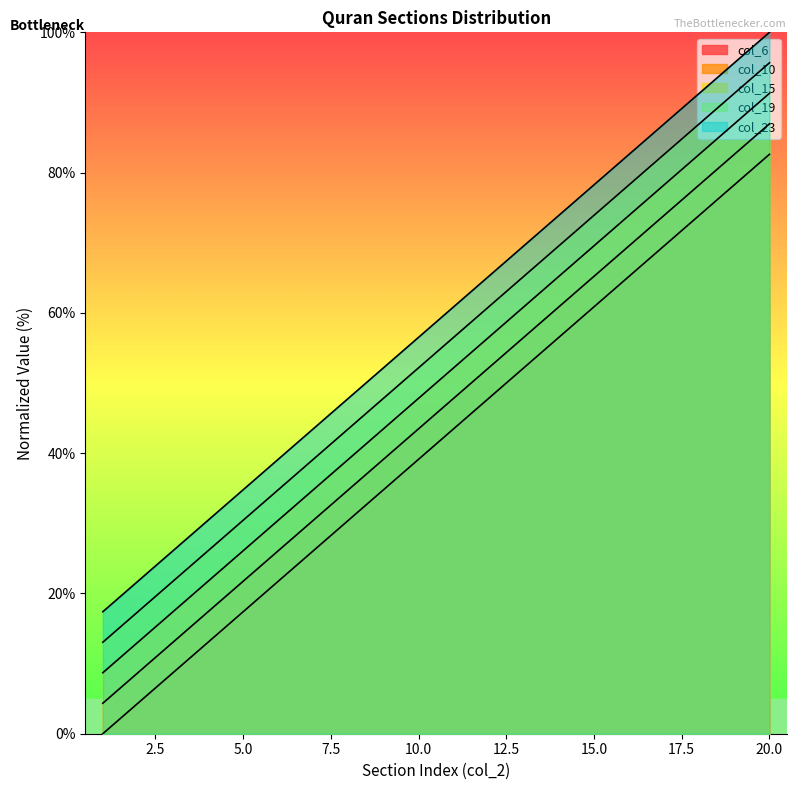

Between 3 and 5, which series saw the biggest shift?

col_19